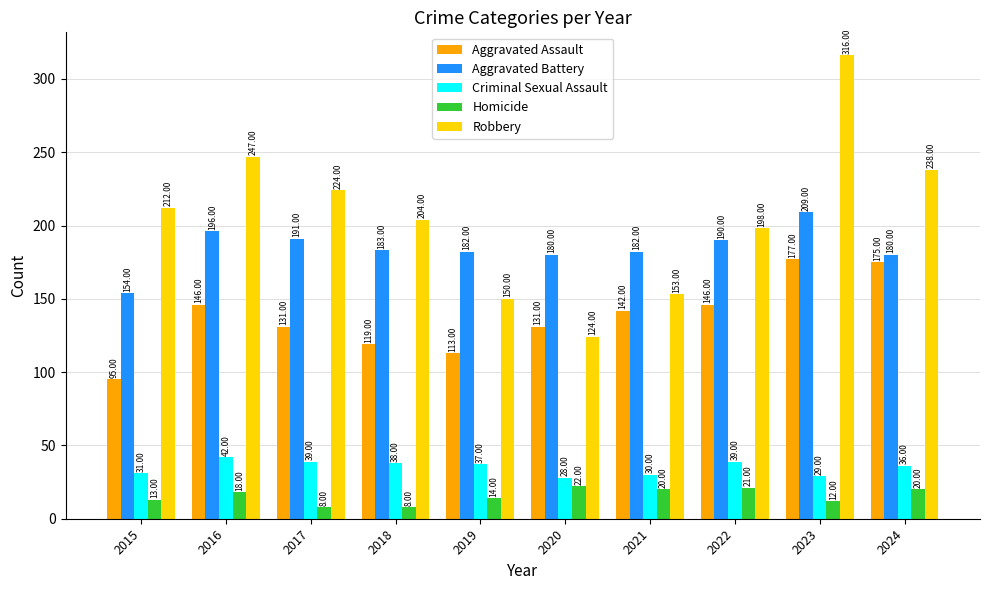

At how many categories does at least one series exceed 164?

10